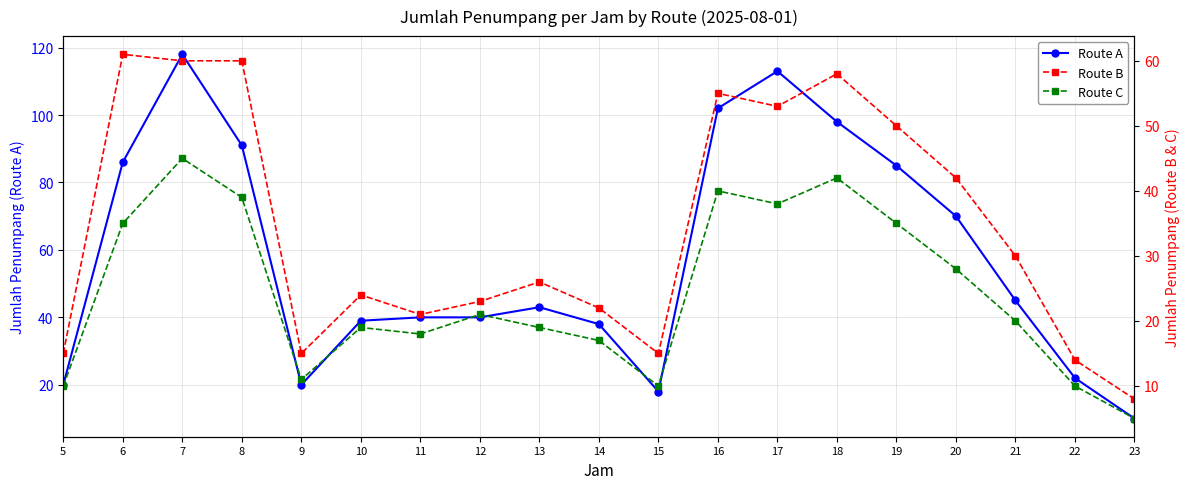

Reading right to left, extract all data points from this chart.

Route A: 23=10	22=22	21=45	20=70	19=85	18=98	17=113	16=102	15=18	14=38	13=43	12=40	11=40	10=39	9=20	8=91	7=118	6=86	5=20
Route B: 23=8	22=14	21=30	20=42	19=50	18=58	17=53	16=55	15=15	14=22	13=26	12=23	11=21	10=24	9=15	8=60	7=60	6=61	5=15
Route C: 23=5	22=10	21=20	20=28	19=35	18=42	17=38	16=40	15=10	14=17	13=19	12=21	11=18	10=19	9=11	8=39	7=45	6=35	5=10